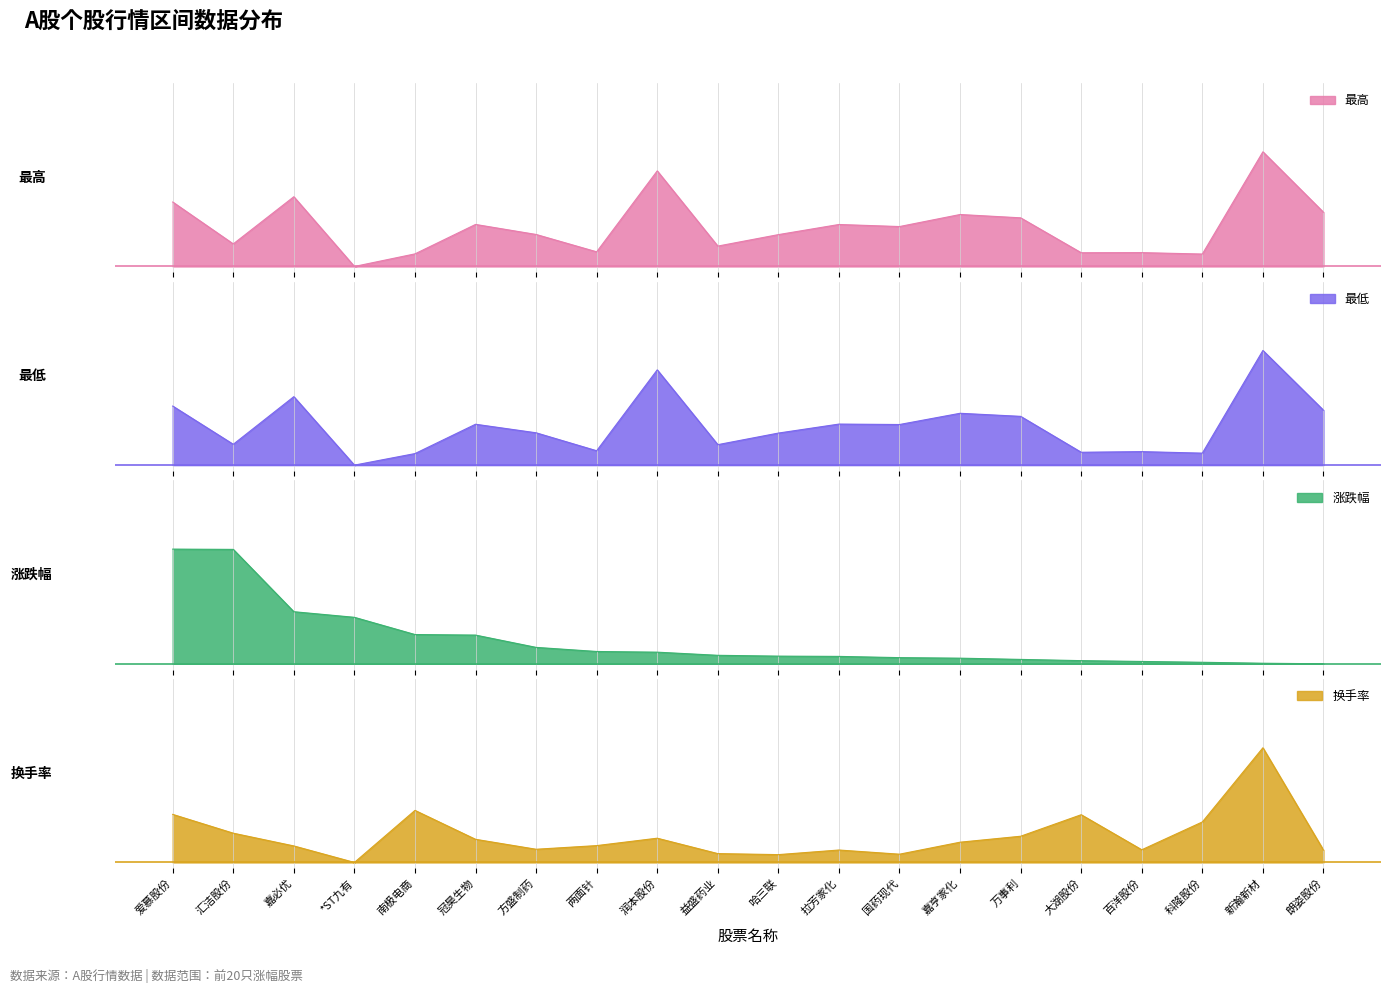

Which category has the lowest value across all series?

*ST九有